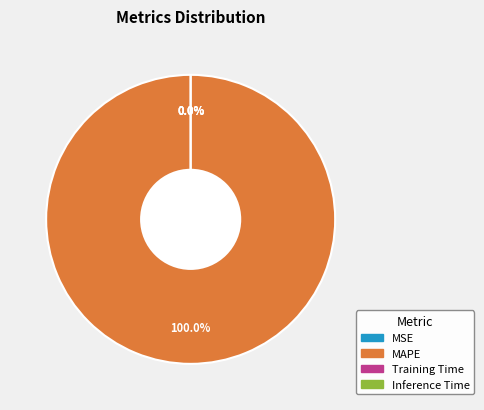

Does MAPE account for over 50% of the chart?

Yes